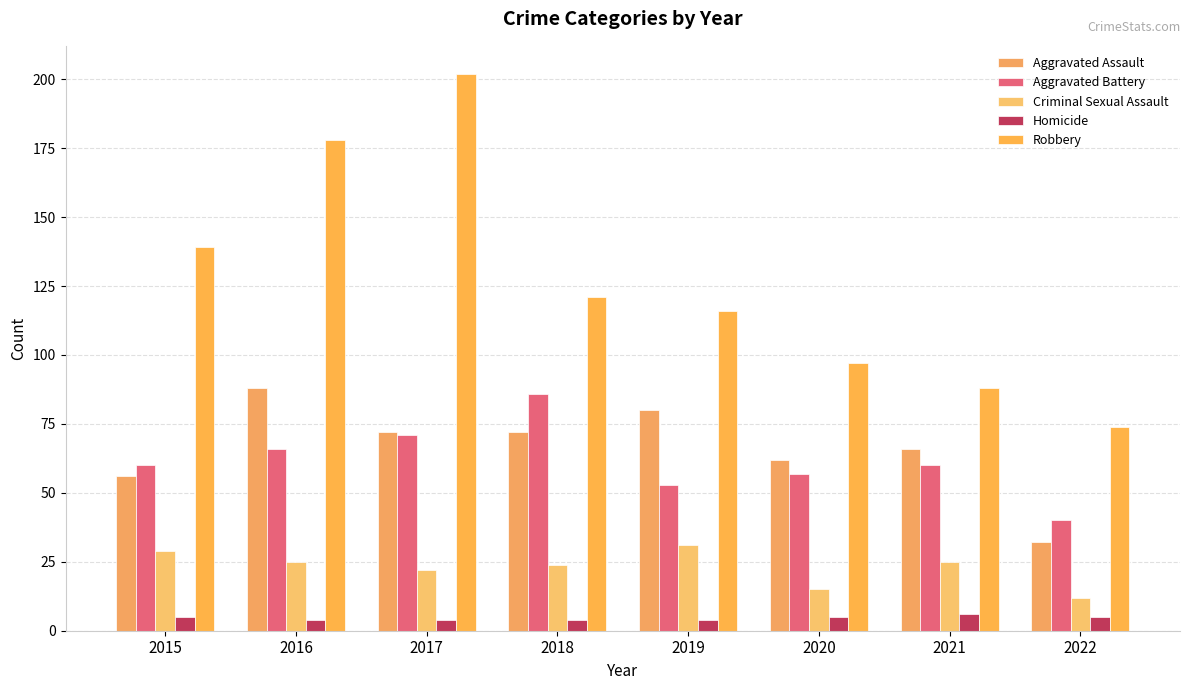

What is the average value of the Aggravated Battery series?

62